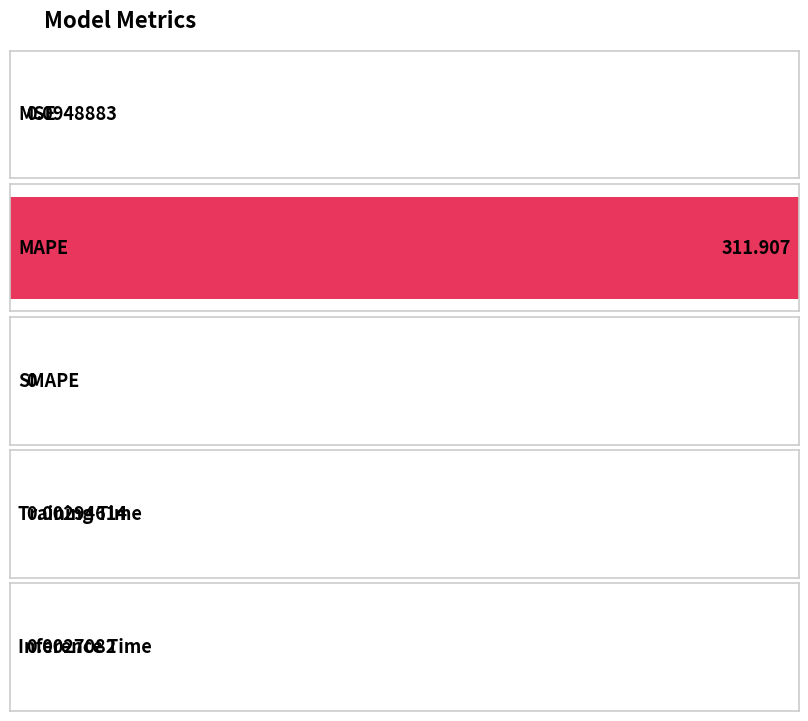

Are the bars grouped side by side (vs. stacked)?

No